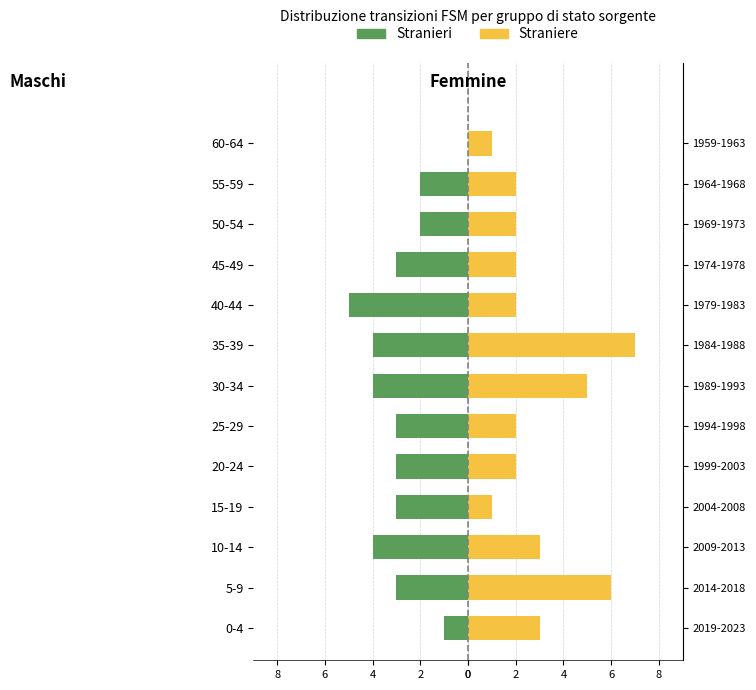

What is the difference between the maximum and minimum values in the Straniere series?

6